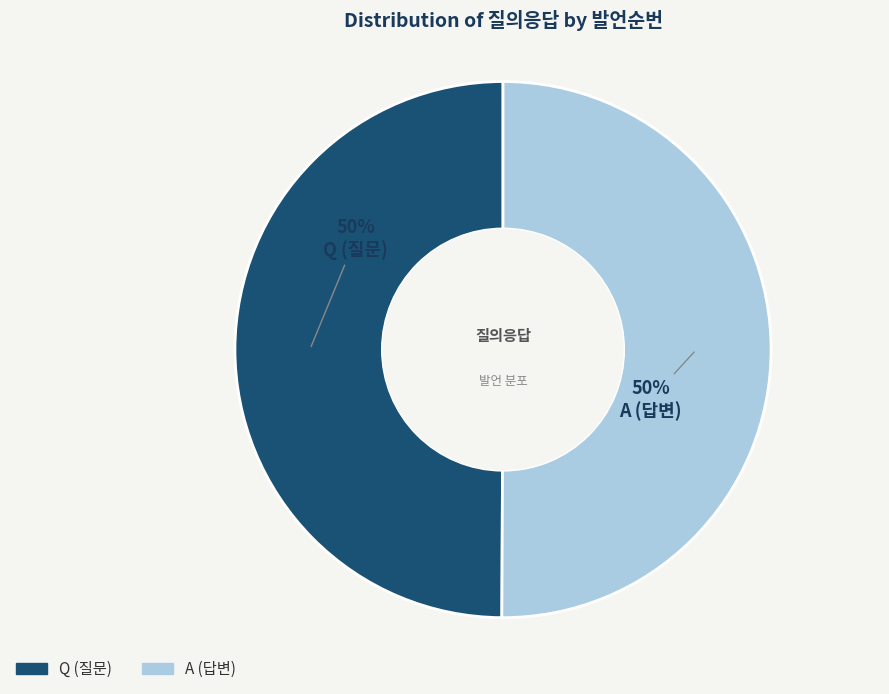

How many segments does this pie chart have?

2